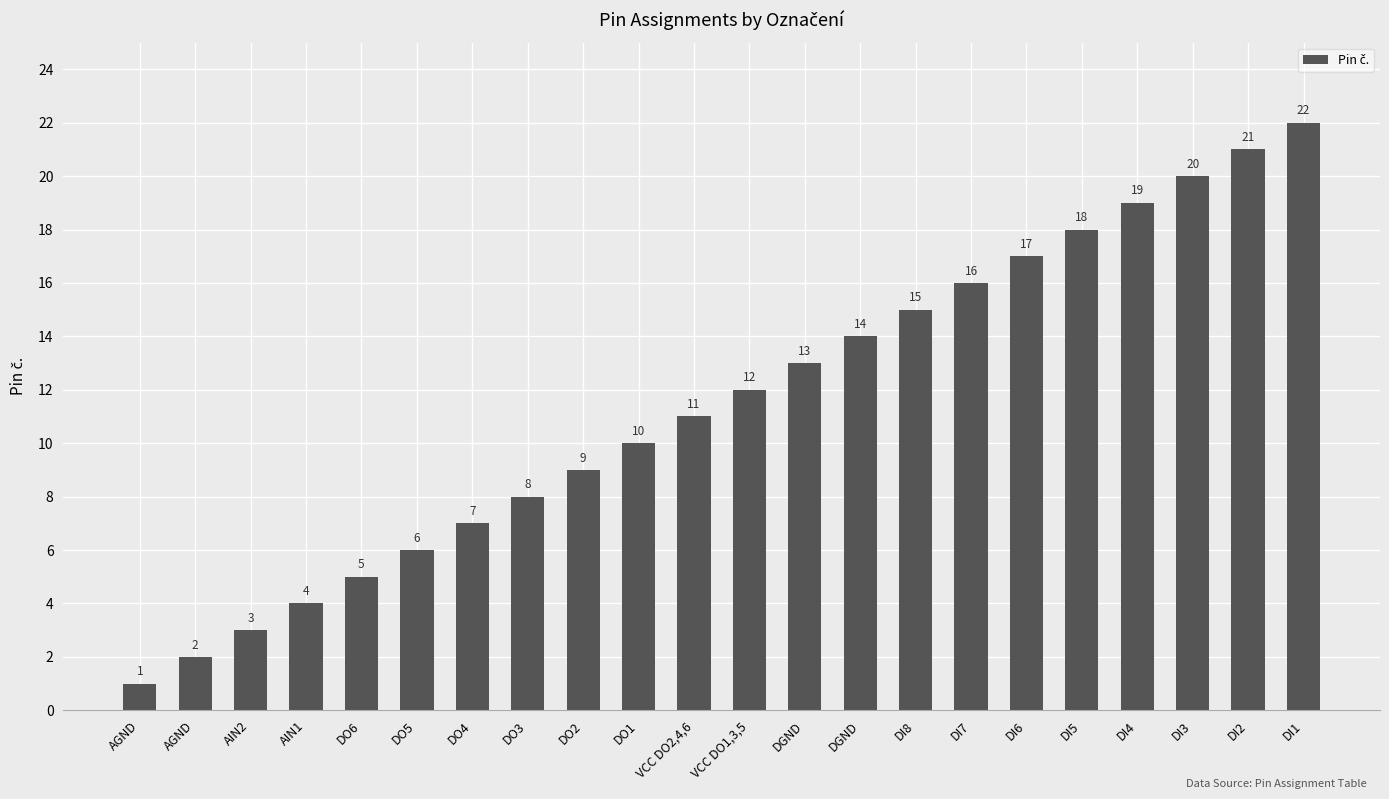

Rank the categories by value from highest to lowest.

DI1, DI2, DI3, DI4, DI5, DI6, DI7, DI8, DGND, DGND, VCC DO1,3,5, VCC DO2,4,6, DO1, DO2, DO3, DO4, DO5, DO6, AIN1, AIN2, AGND, AGND